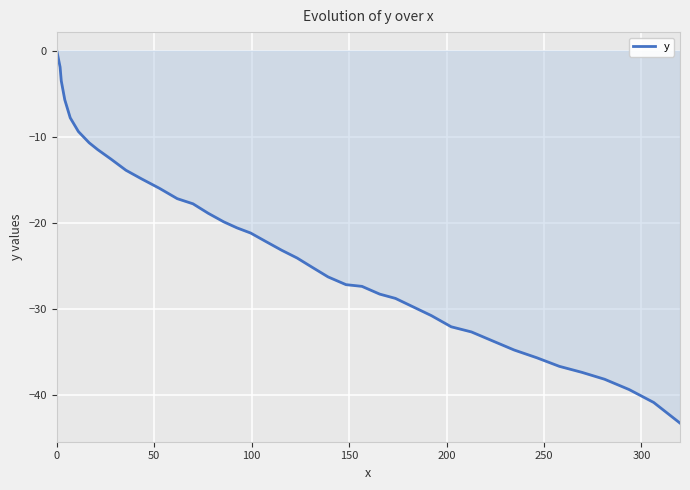

How many lines are shown in the chart?

1